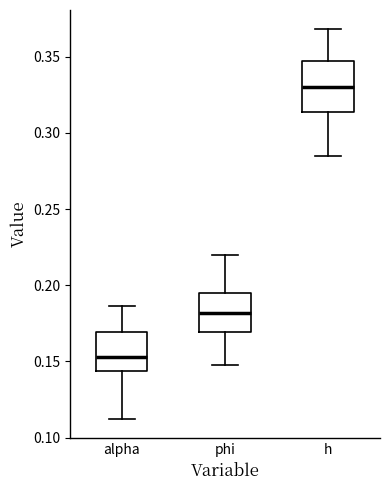

Which box's median line is the lowest?

alpha